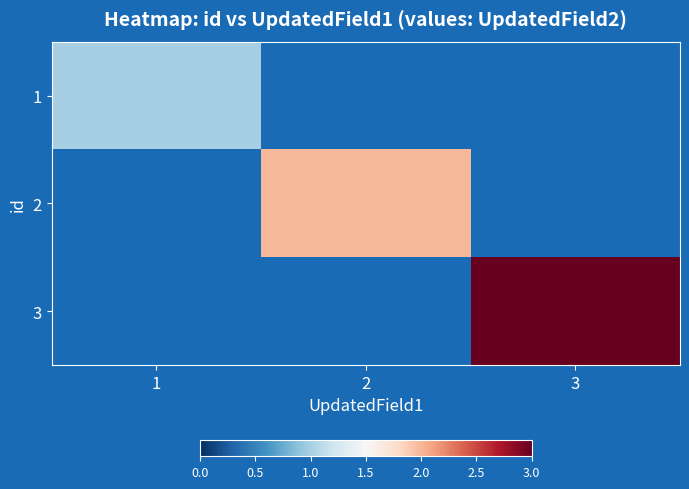

What value does the 1 series have at 1?

1.0